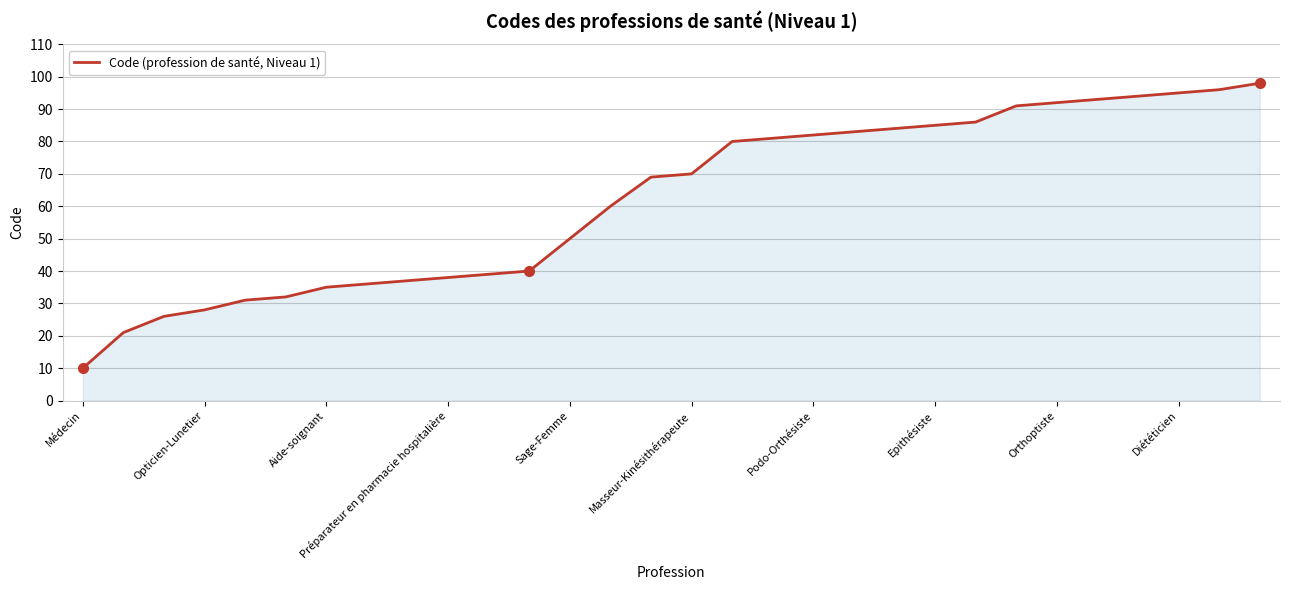

What is the difference between the maximum and minimum values?

88